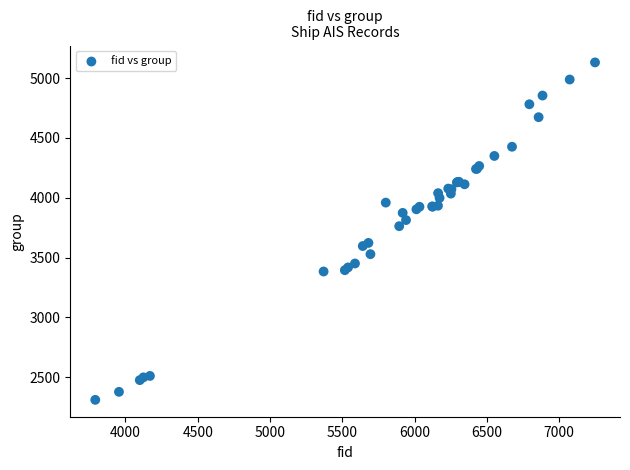

What Y value in the scatter plot is closest to 3720?

3762